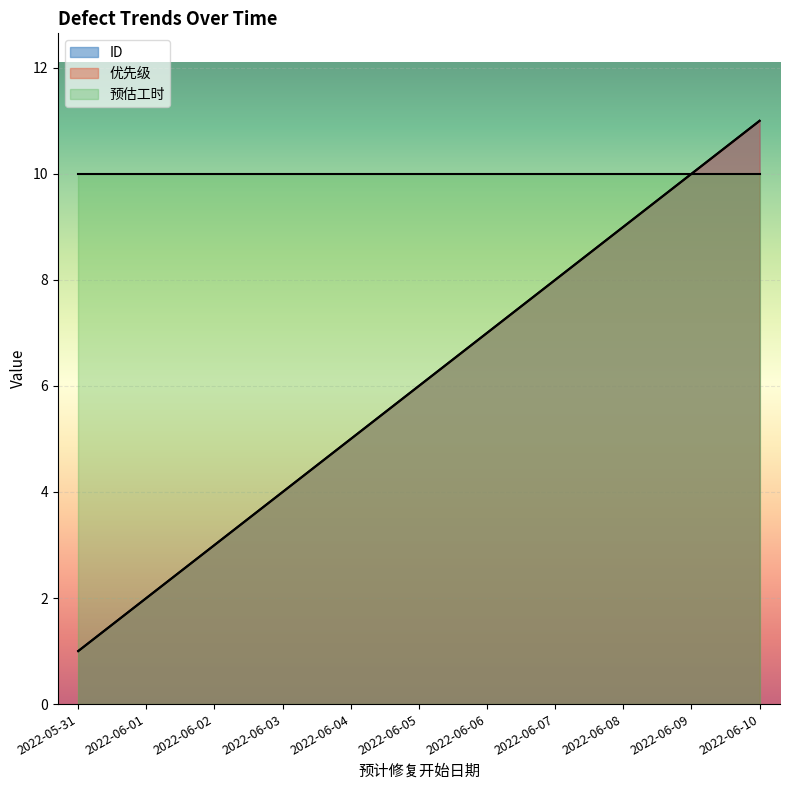

True or false: 优先级 and ID intersect in this chart.

False